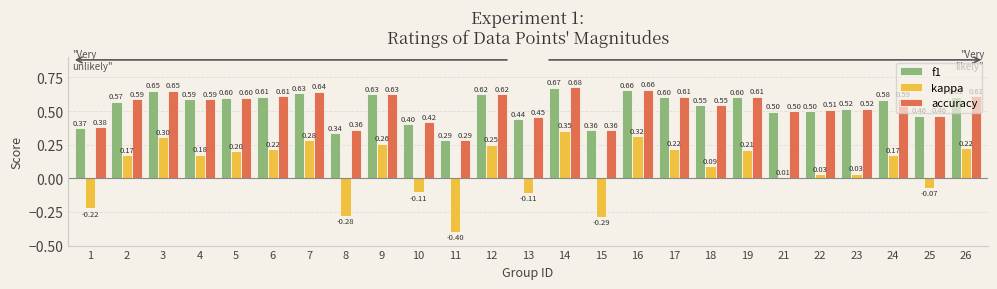

What is the value of the f1 bar at the 1st from the left?

0.4